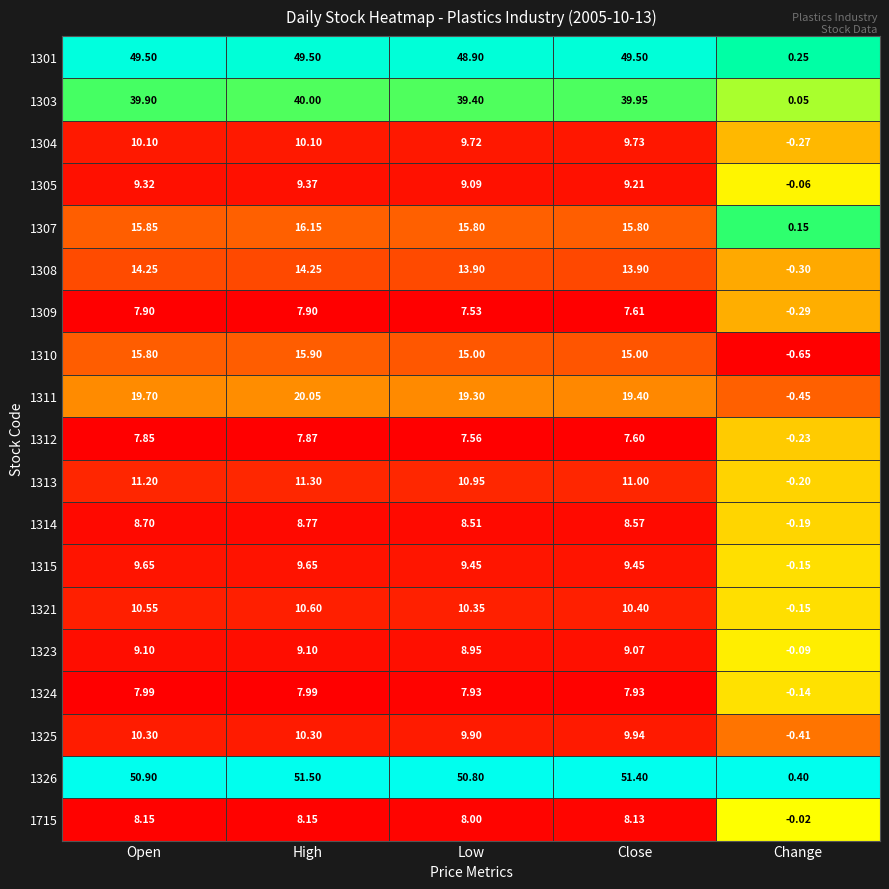

What is the total value across all series at Low?

311.0